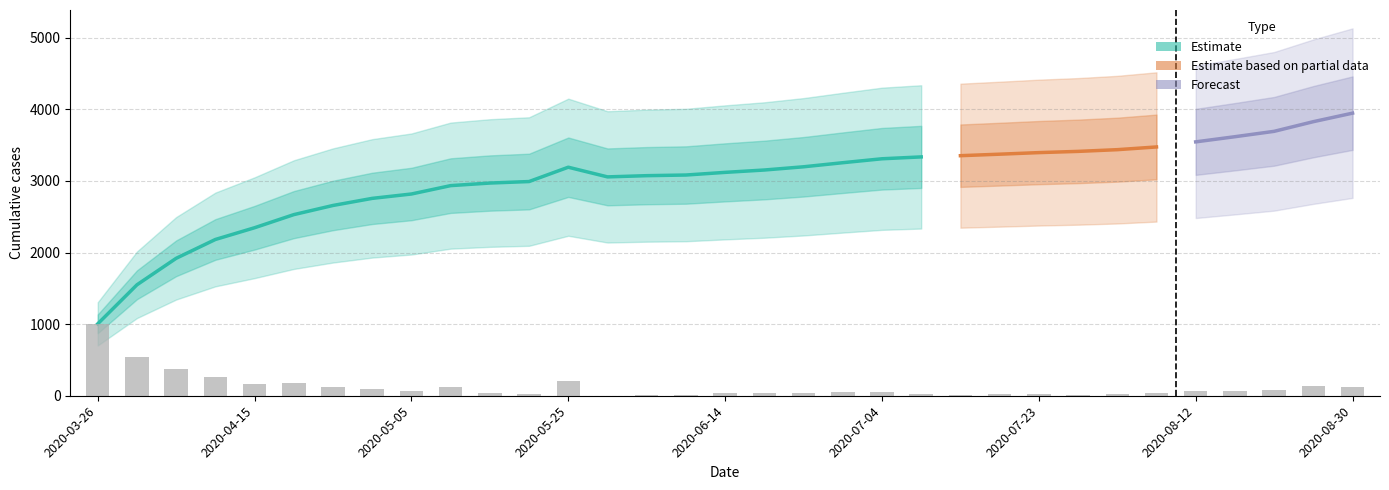

What position from the left is 2020-07-13?

23